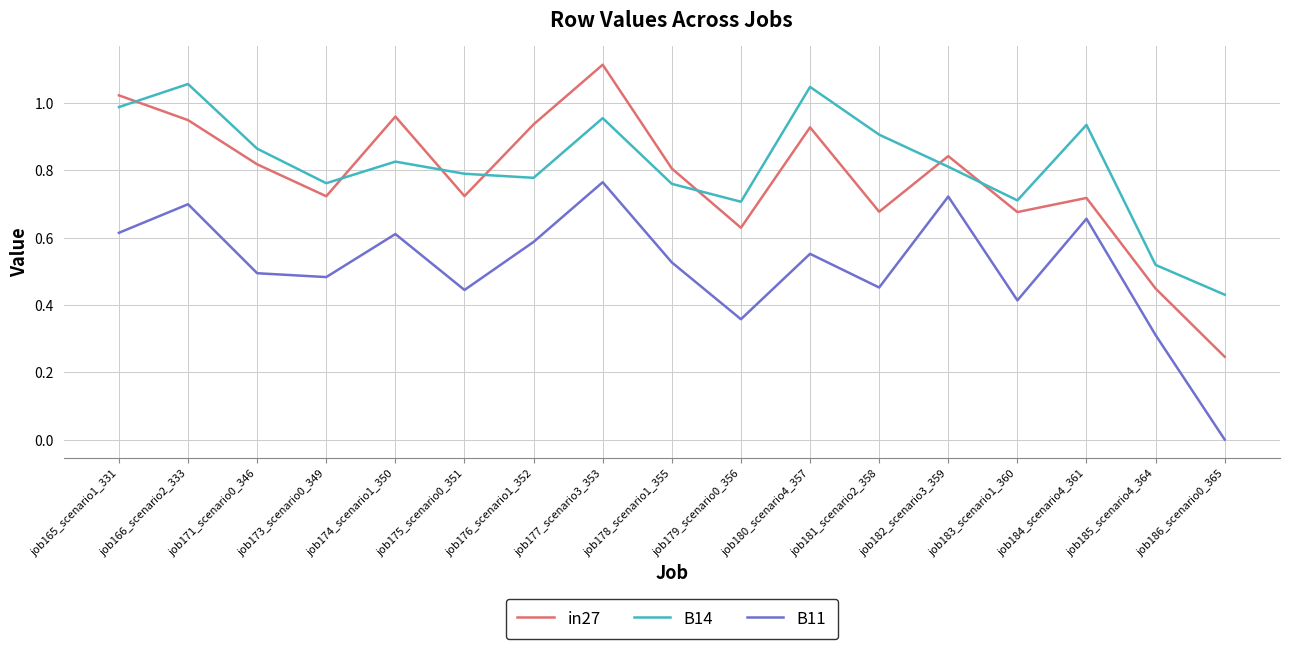

What is the total value across all series at job171_scenario0_346?

2.2